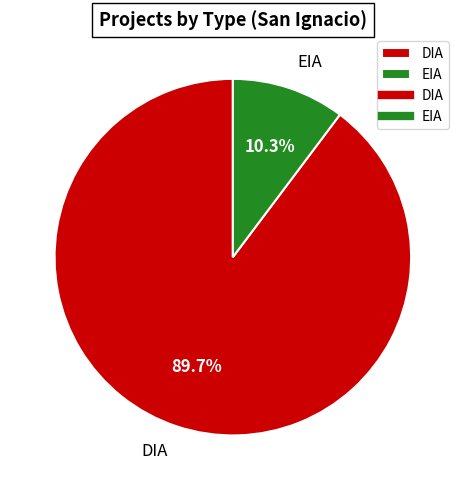

Is there a majority slice in this chart?

Yes